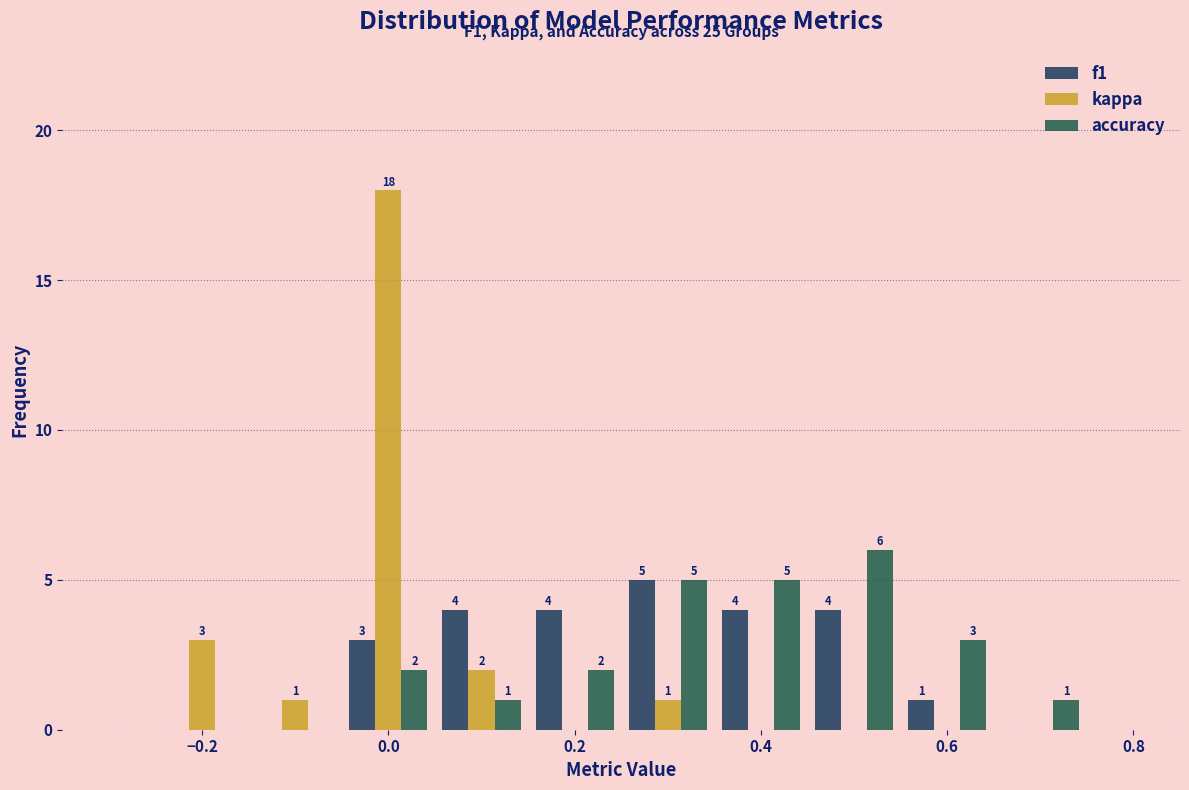

In the f1 series, which range on the x-axis has the tallest bar?

0.25 to 0.35